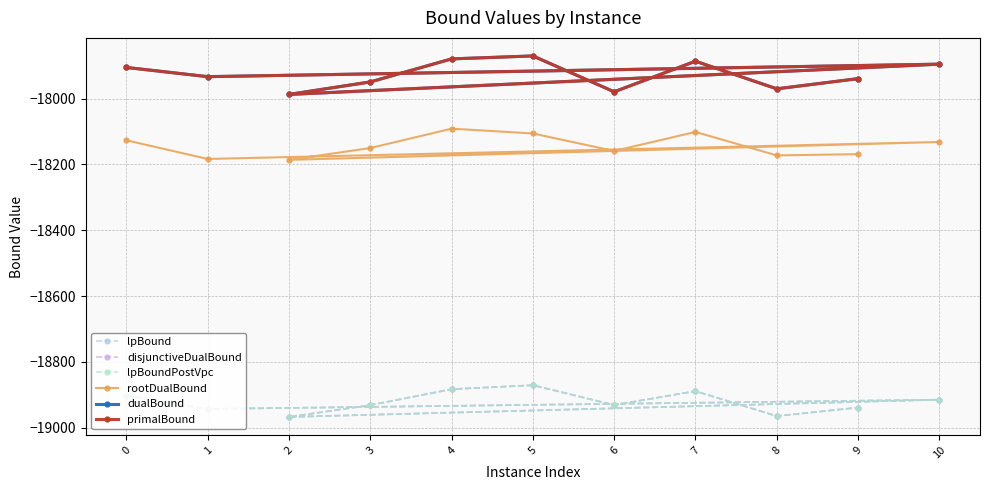

Which has a higher value, 2 or 7?

7